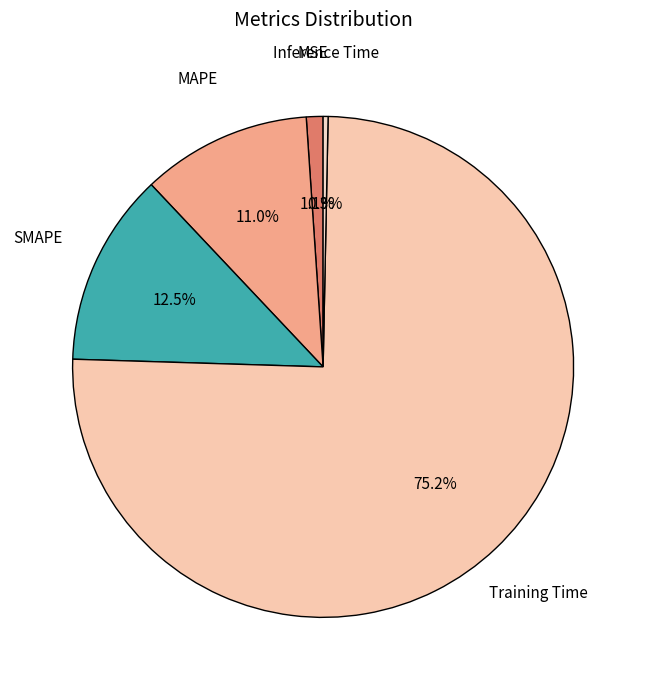

How many segments does this pie chart have?

5